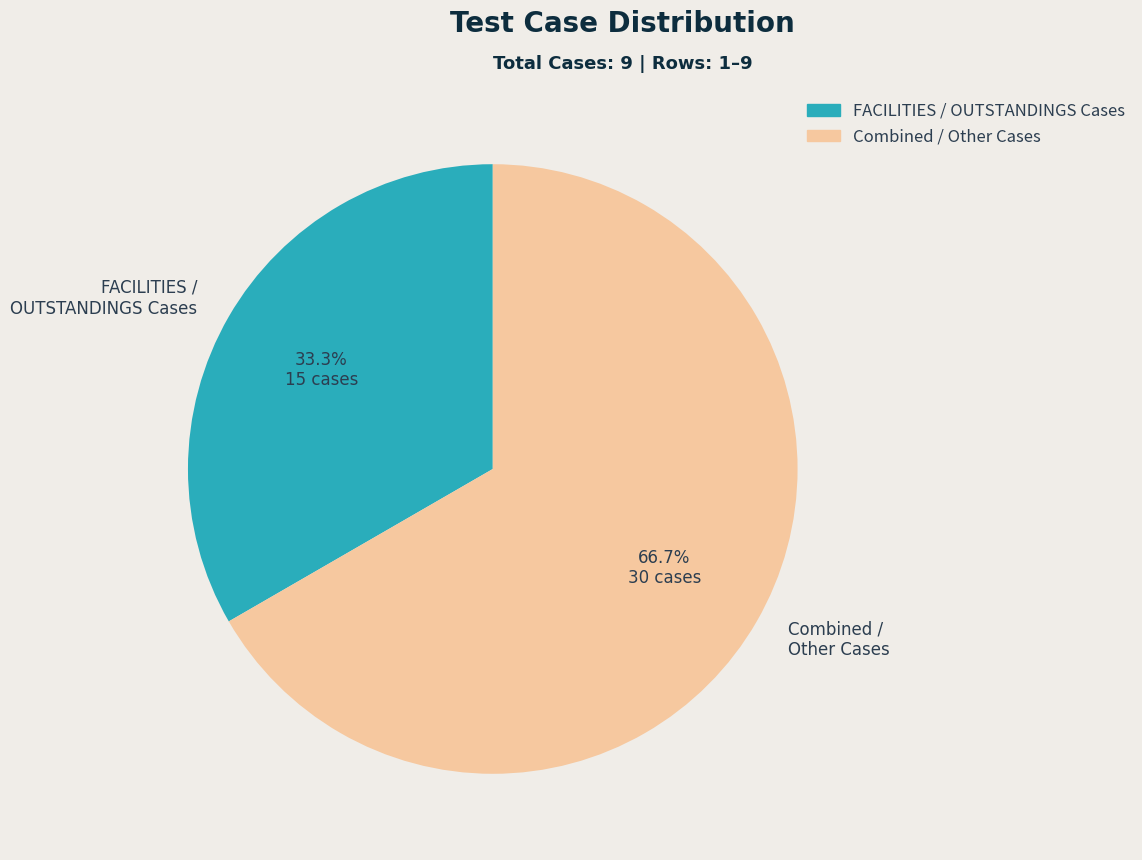

To the nearest percent, what is the average slice percentage?

50%